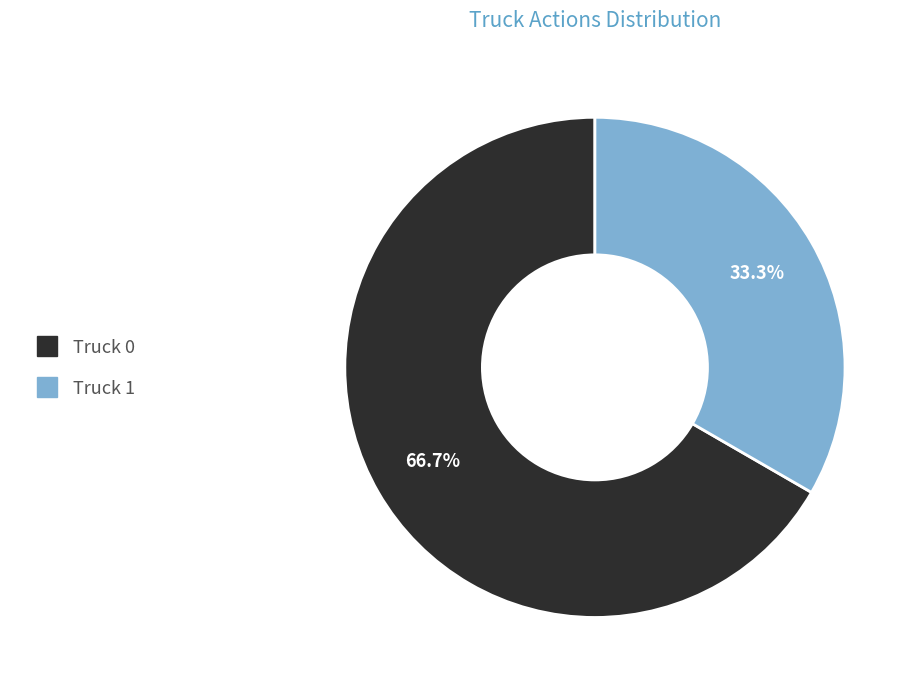

Count the number of slices in the pie.

2